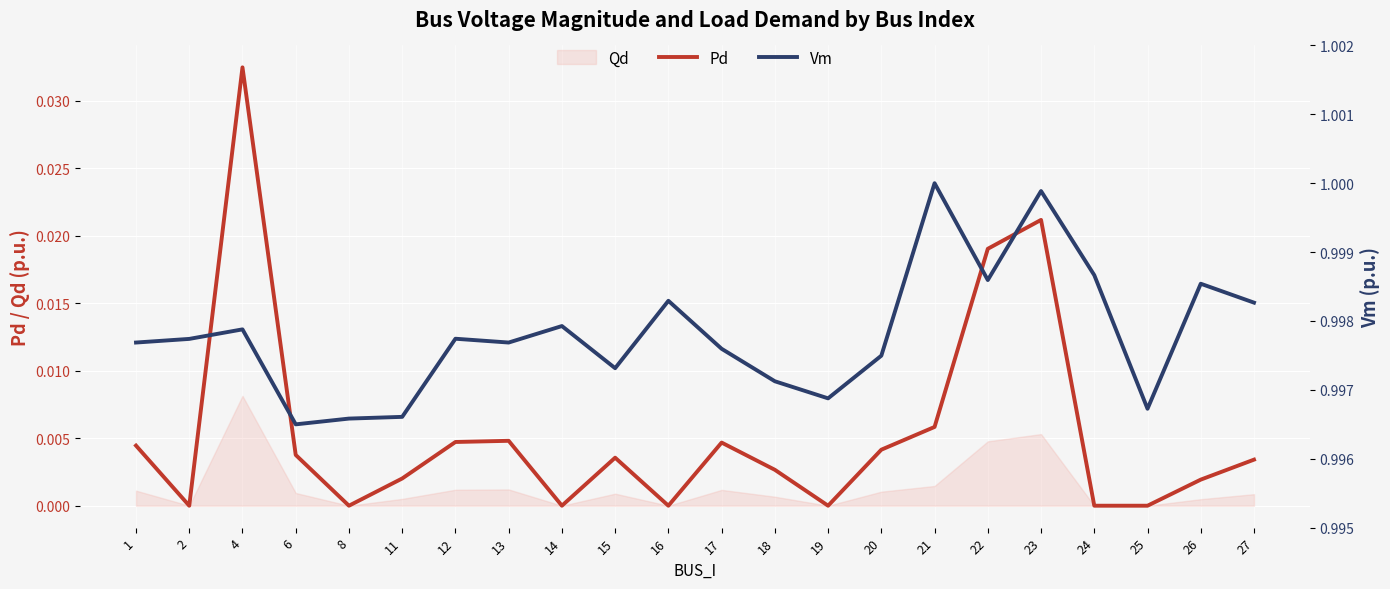

True or false: Pd and Vm cross at least once.

False